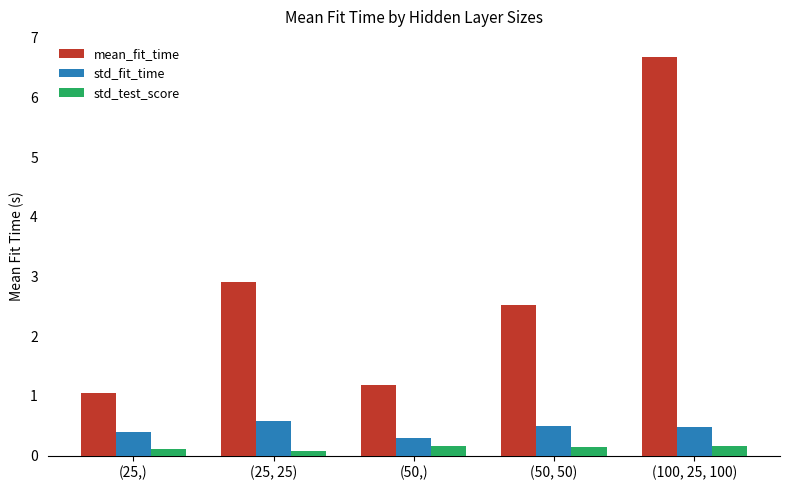

The std_fit_time series shows 0.1 at (100, 25, 100). True or false?

False